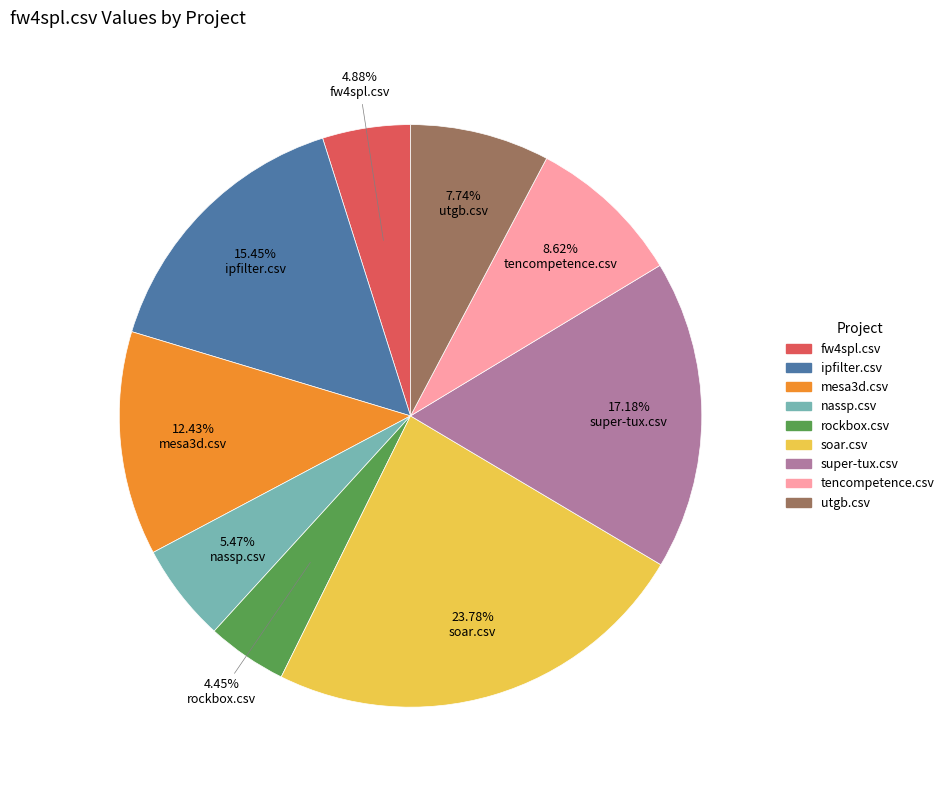

To the nearest percent, what portion does ipfilter.csv represent?

15%